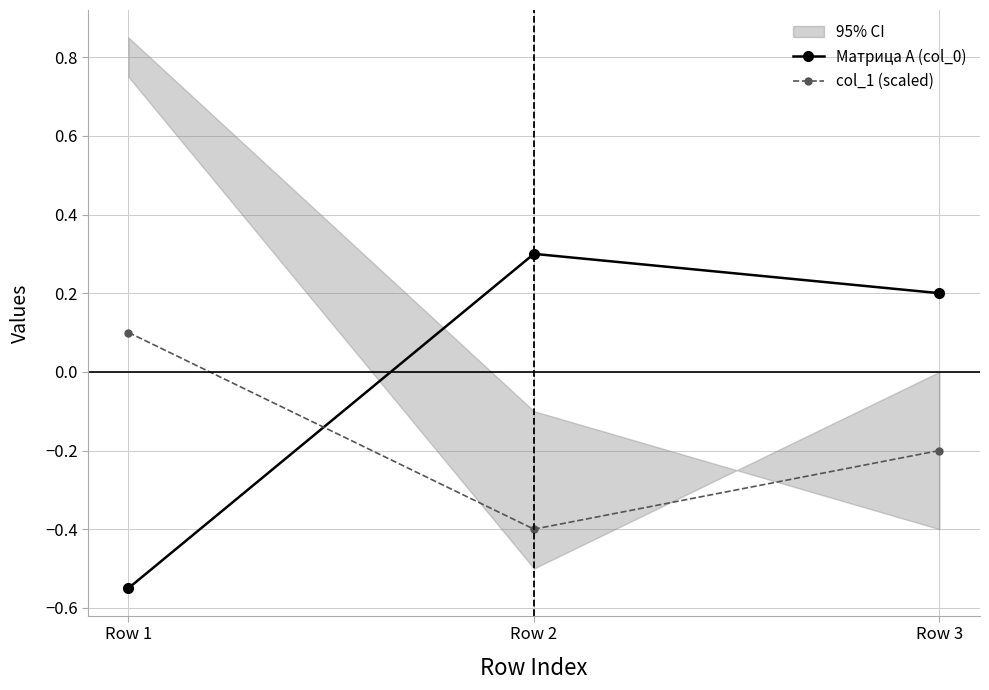

Reading left to right, extract all data points from this chart.

Матрица А (col_0): Row 1=-0.6	Row 2=0.3	Row 3=0.2
col_1 (scaled): Row 1=0.1	Row 2=-0.4	Row 3=-0.2